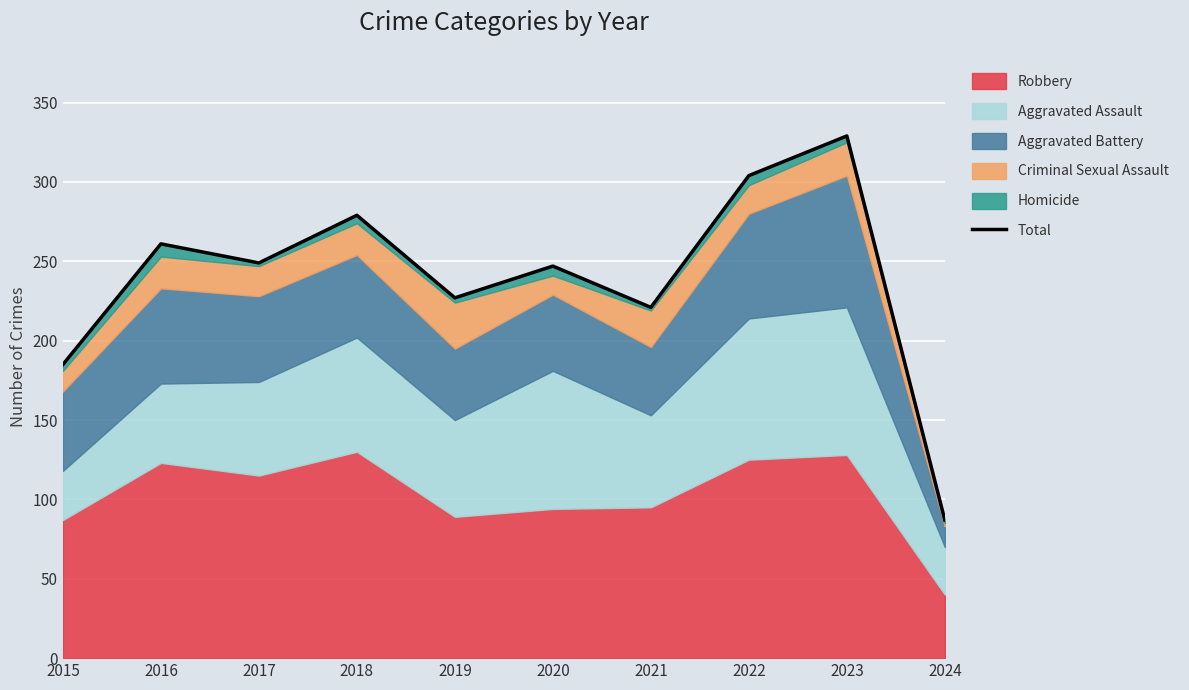

Approximately how many times larger is the value at 2022 compared to 2019?

1.3